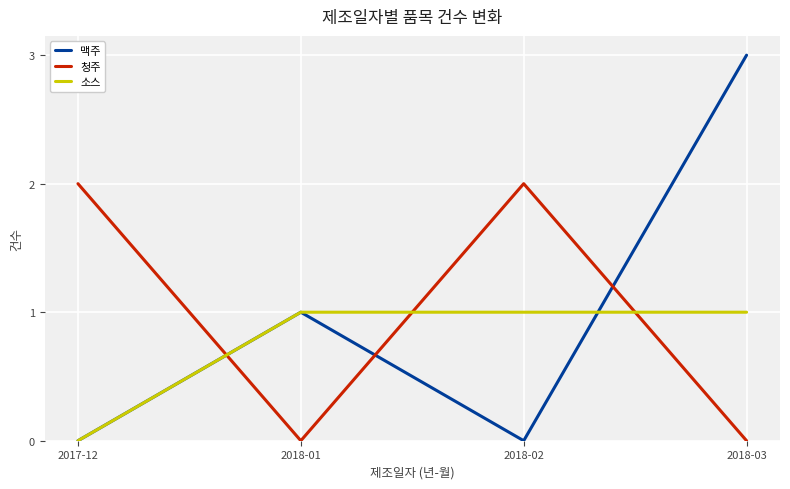

How many lines are shown in the chart?

3